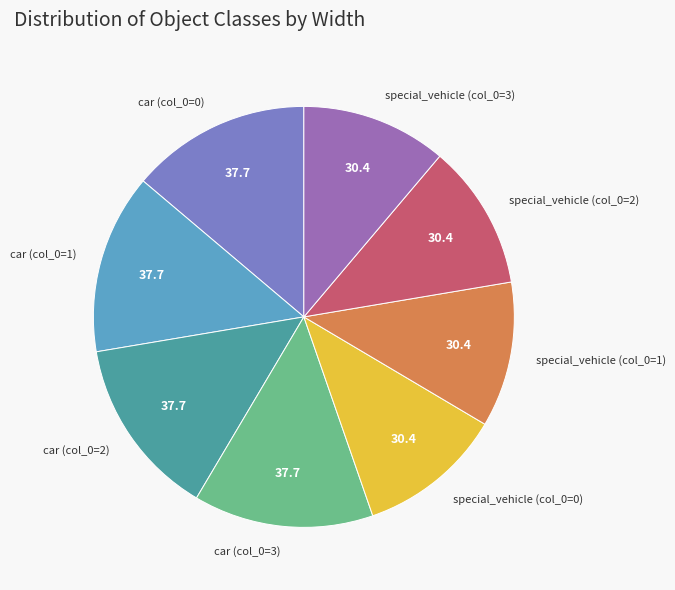

Is special_vehicle (col_0=0) the majority of the pie?

No